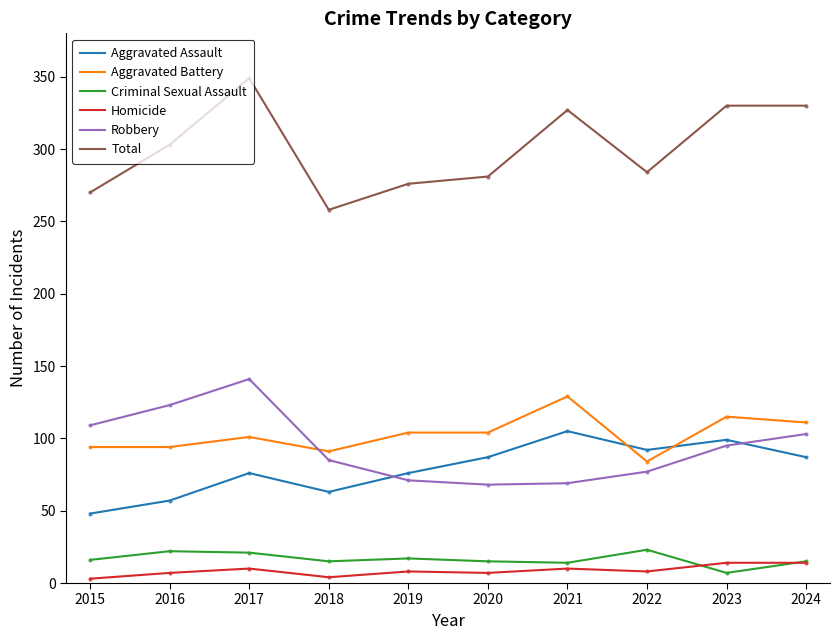

What is the sum of the Robbery values at 2019 and 2020?

139